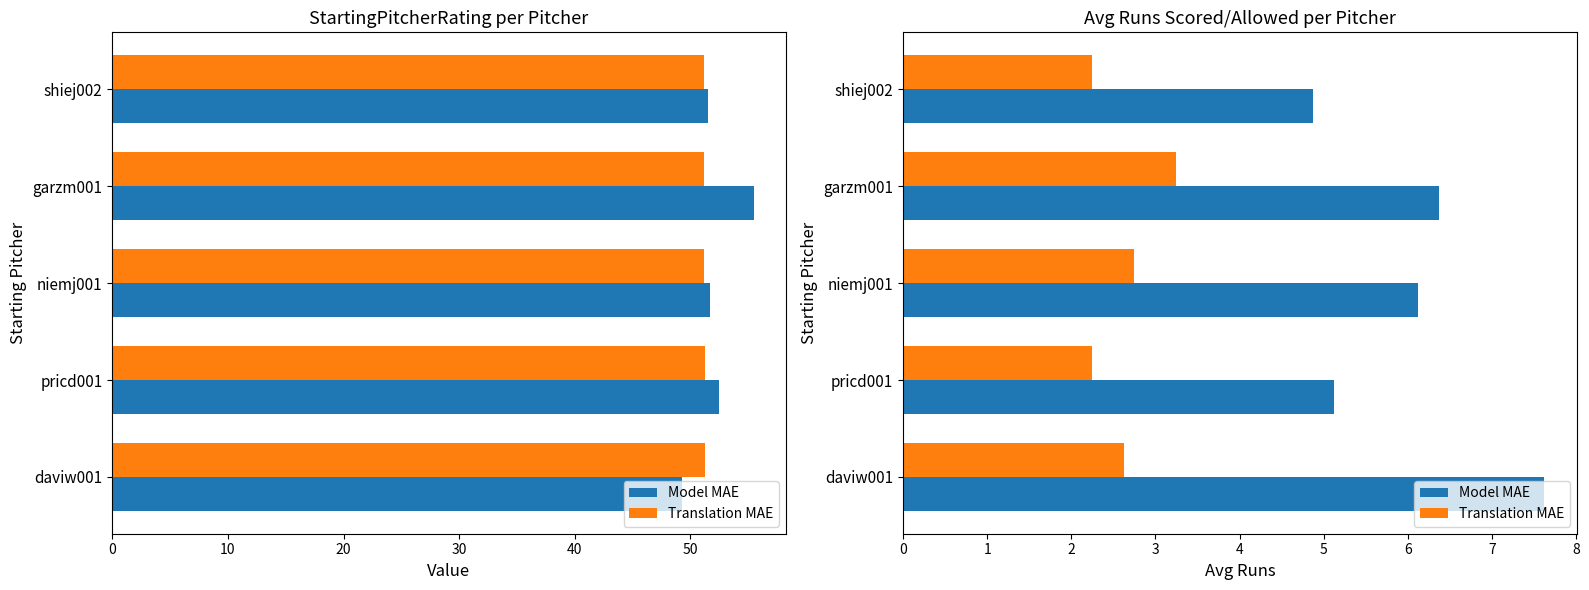

List the series in order of their peak value, highest first.

Model MAE, Translation MAE